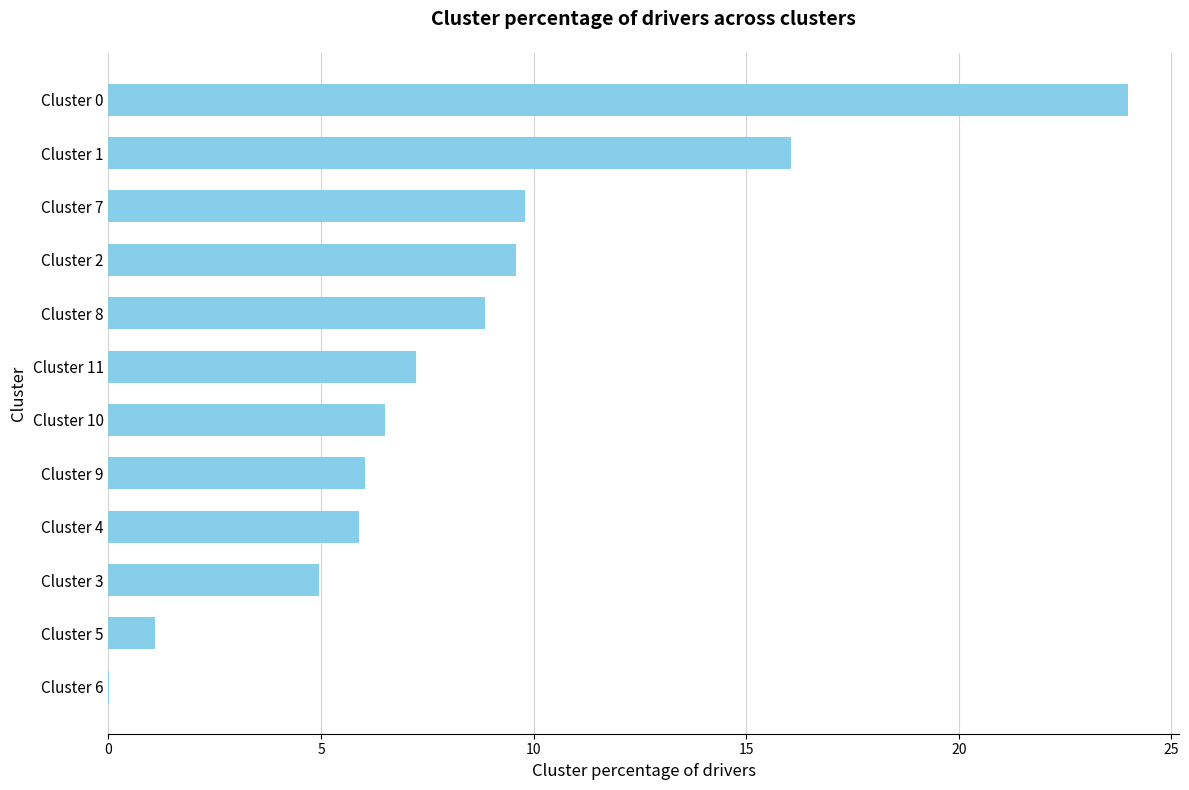

What is the ratio of the value at Cluster 8 to the value at Cluster 7?

0.9